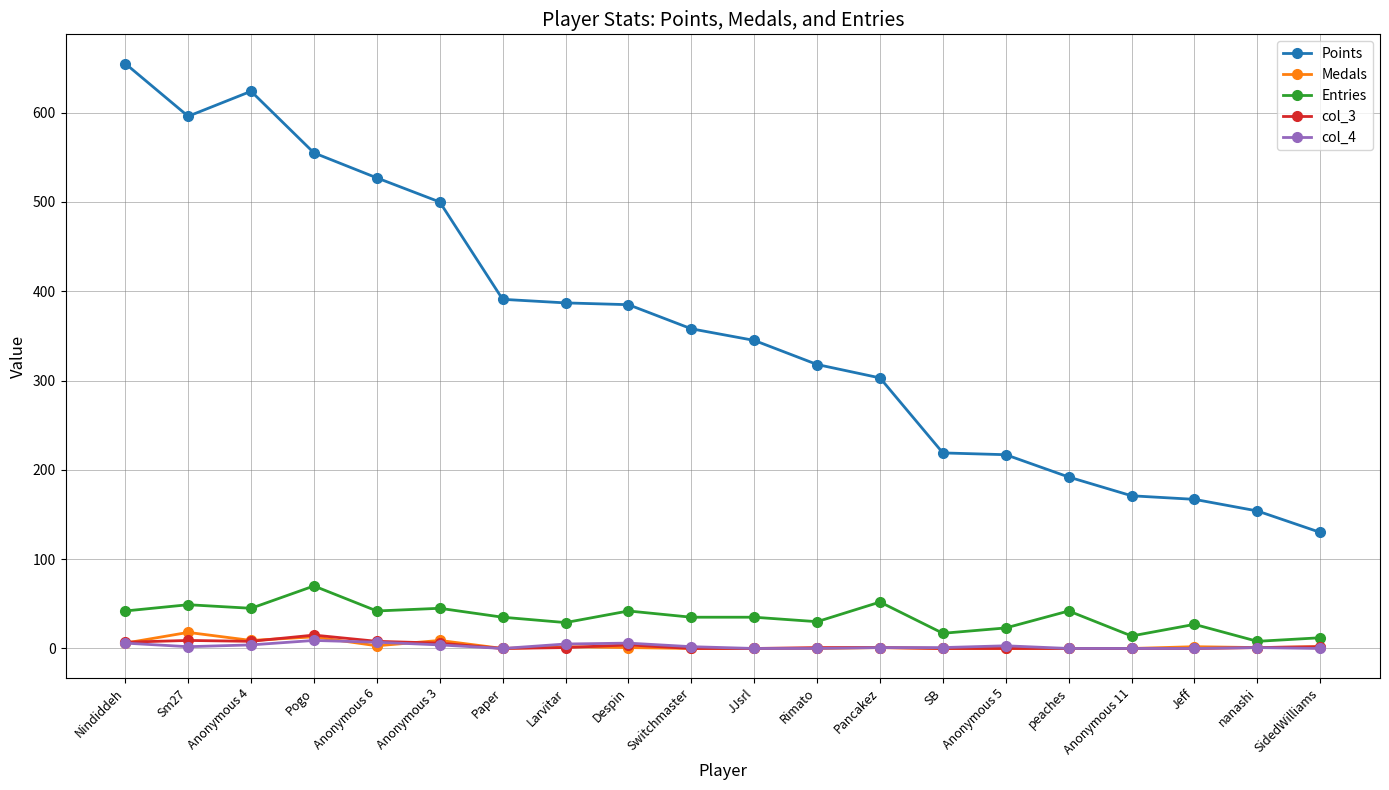

Which series has the largest range (max minus min)?

Points